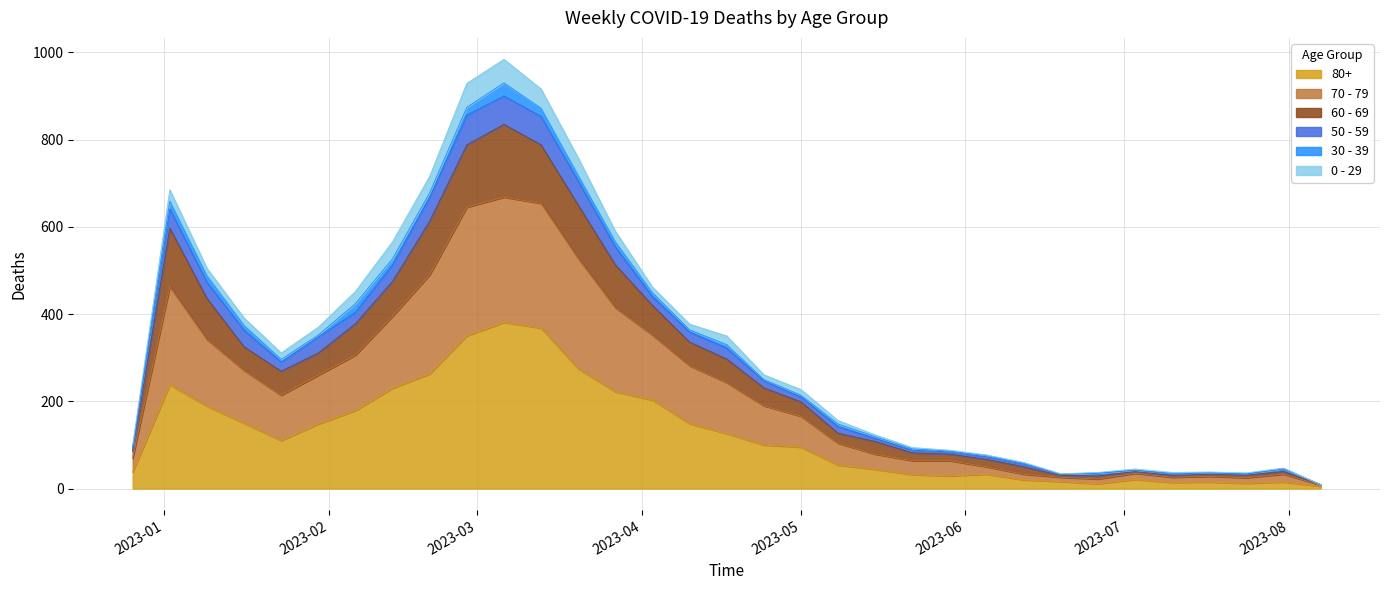

Does the chart display data point markers on the line(s)?

No